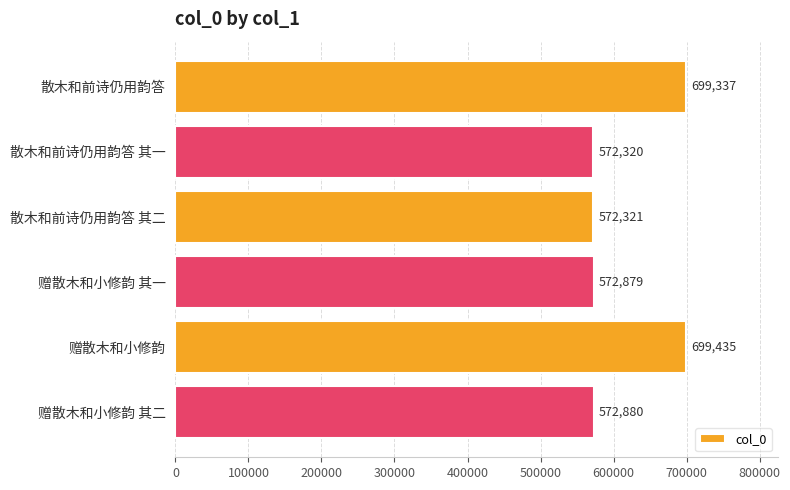

Is it true that the value at 赠散木和小修韵 is 699435?

True